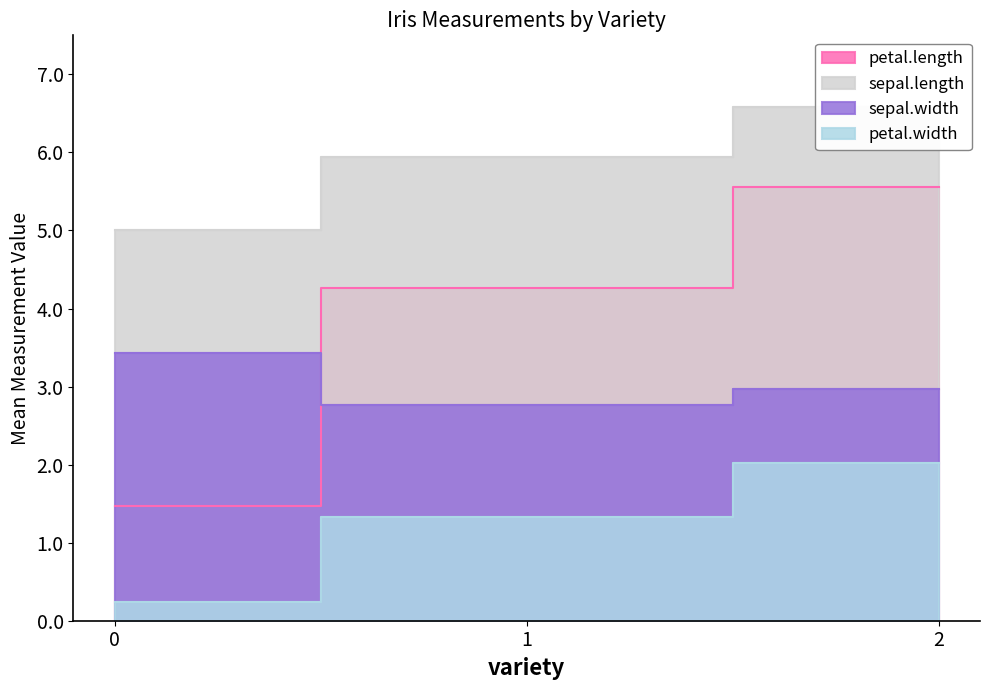

Where is petal.length nearest to the value 3?

1